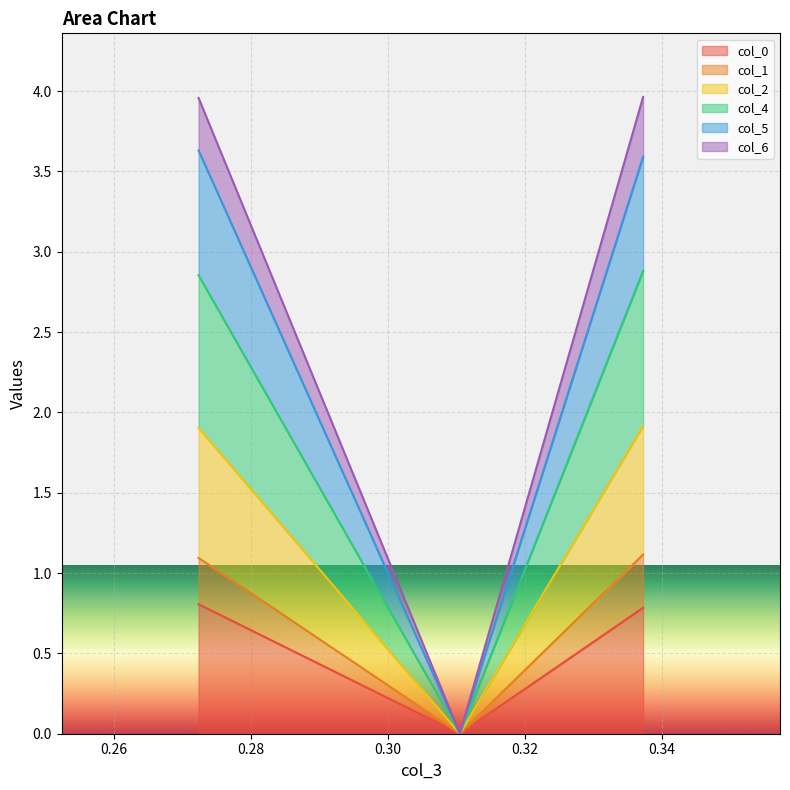

What is the maximum value for col_0?

0.8